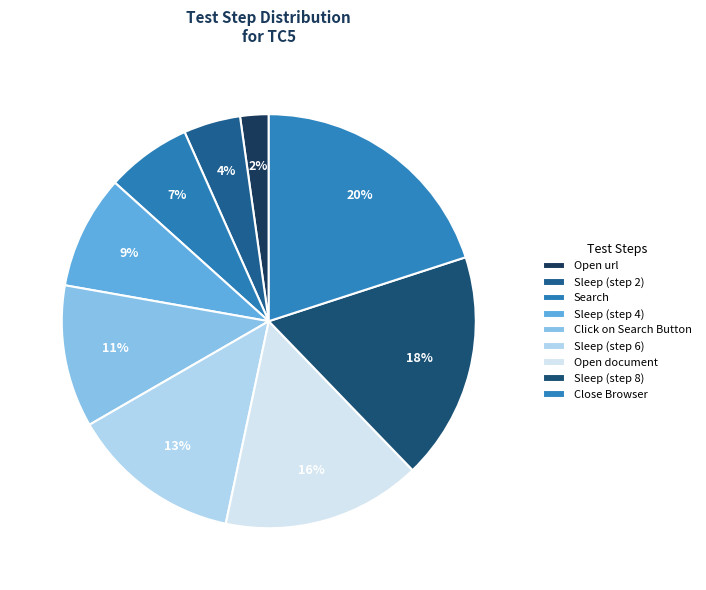

Count the number of slices in the pie.

9